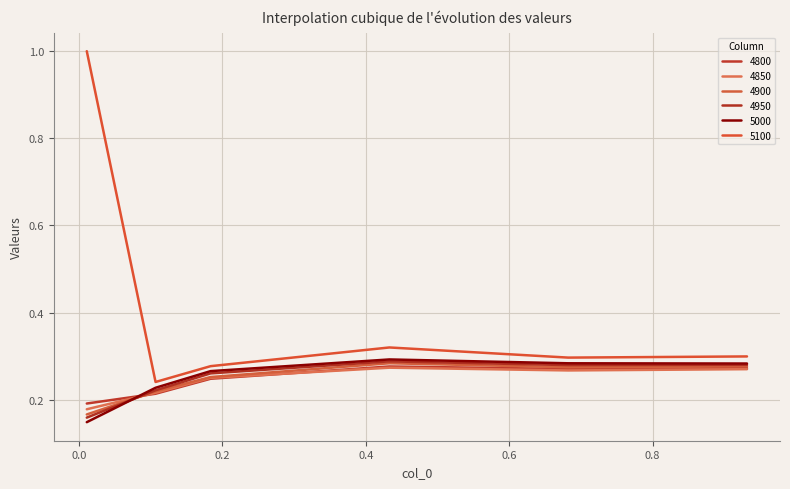

True or false: 5100 and 5000 intersect in this chart.

False